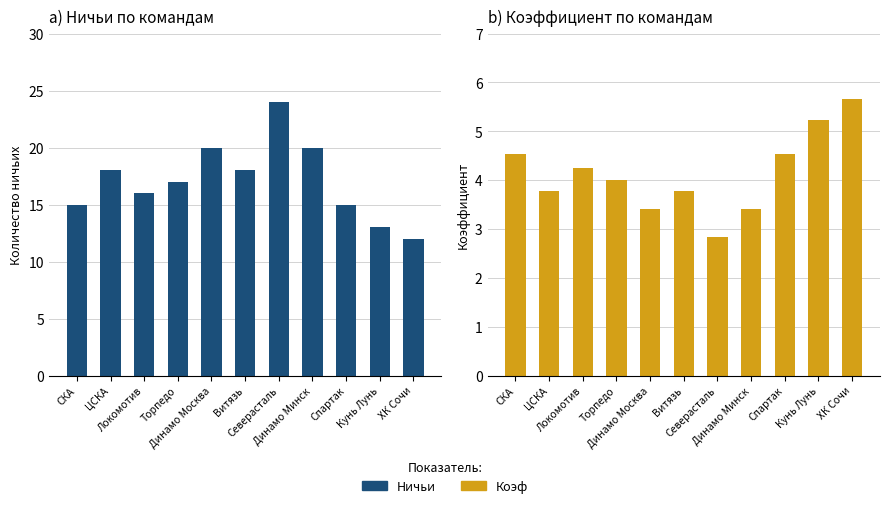

What are all the series names shown in the legend?

Ничьи, Коэф